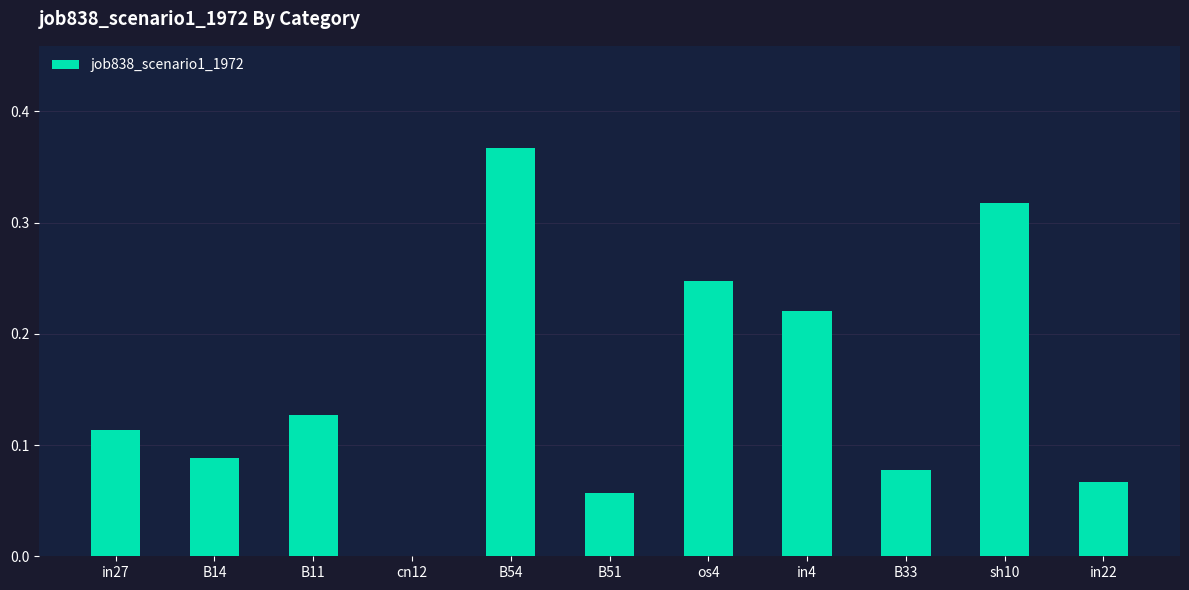

What is the sum of all values?

1.7